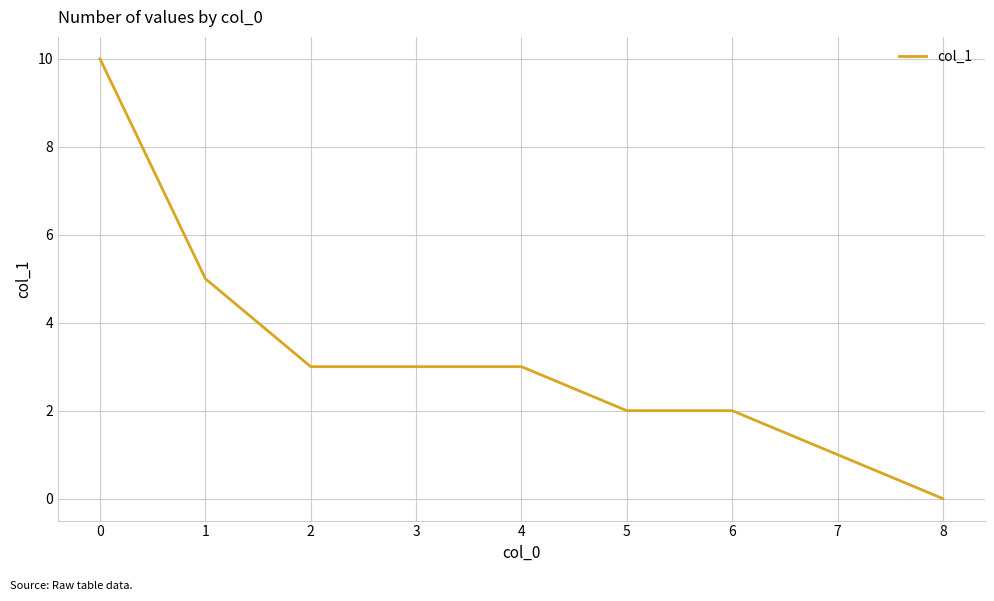

Reading left to right, what are all the values shown in this chart?

10	5	3	3	3	2	2	1	0